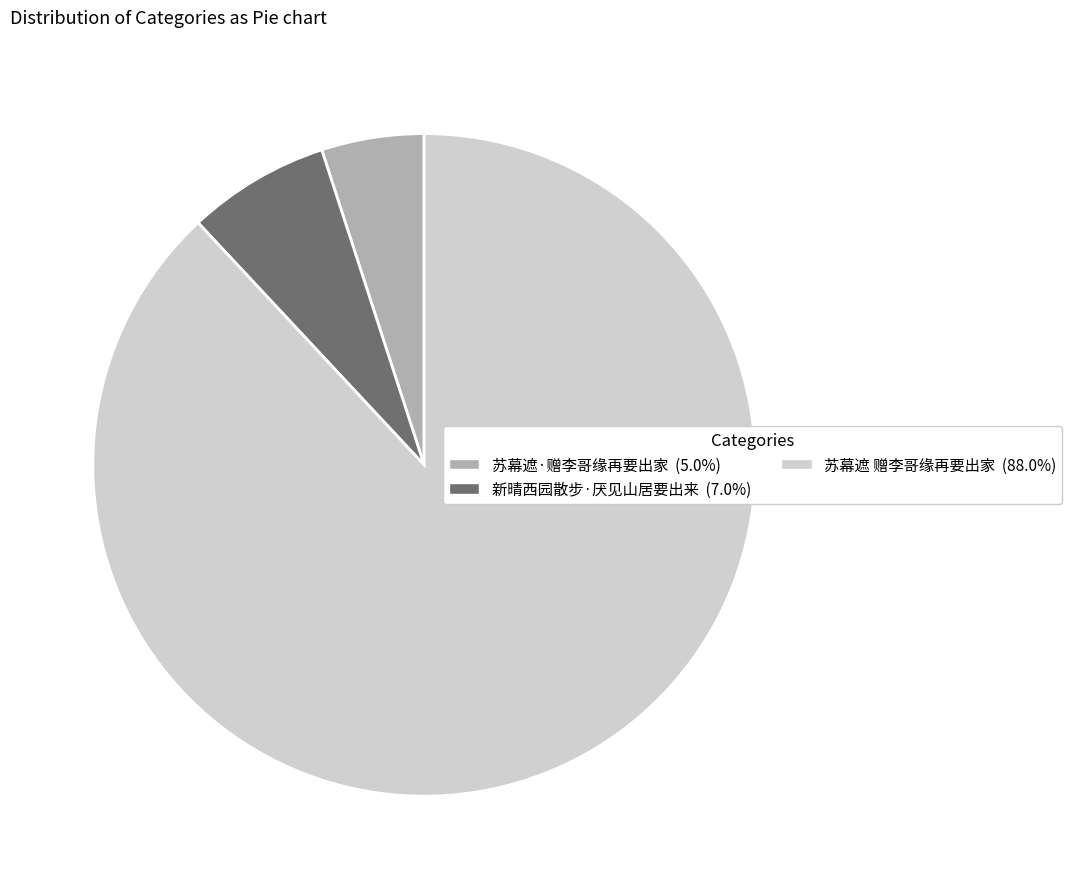

The 苏幕遮 赠李哥缘再要出家 slice represents 88% of the pie. True or false?

True